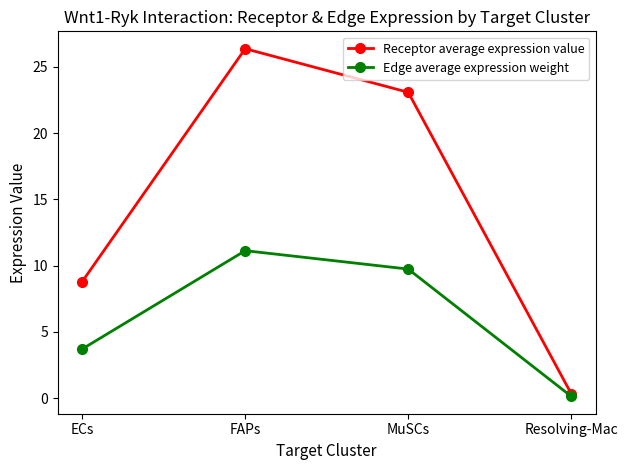

At which label is Edge average expression weight closest to 5?

ECs